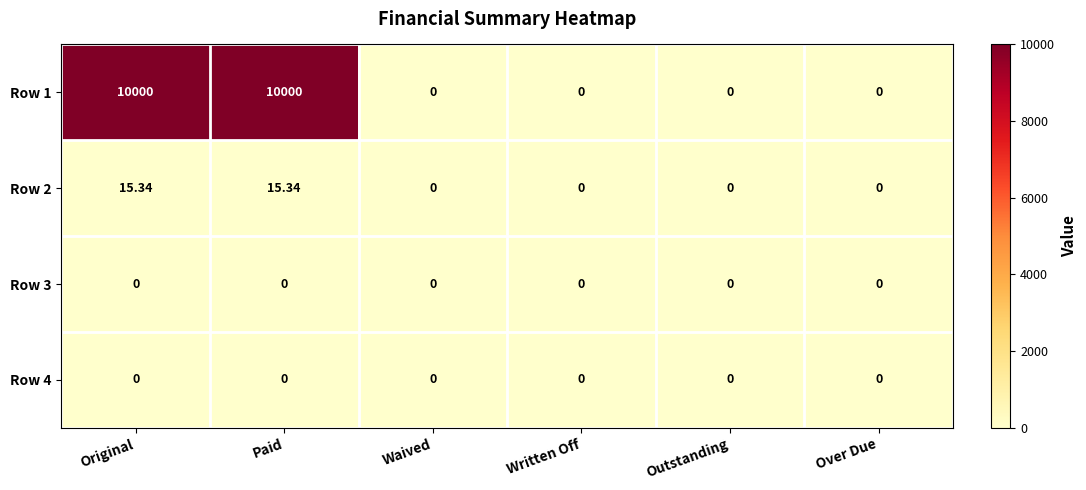

Between Original and Written Off, which series saw the biggest shift?

Row 1